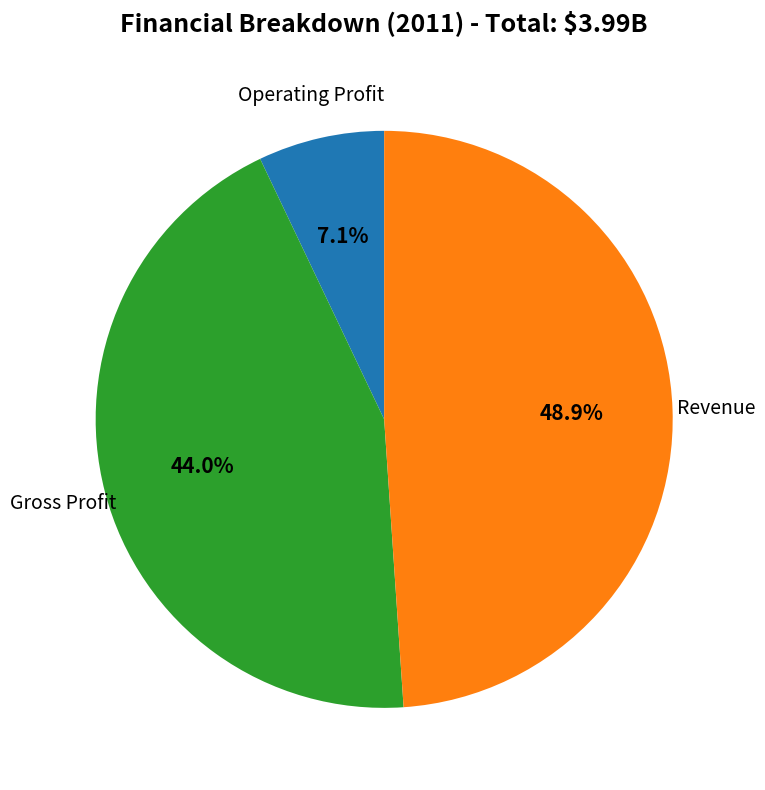

Is there a majority slice in this chart?

No